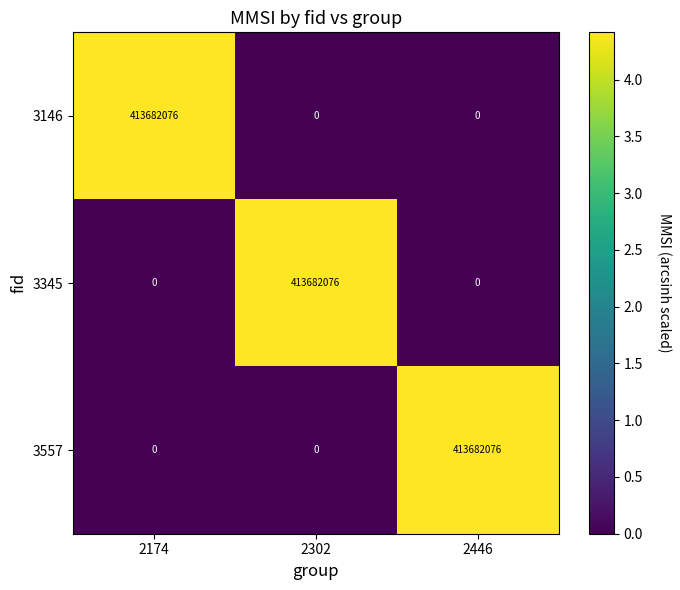

The 3557 series shows 188358666 at 2174. True or false?

False